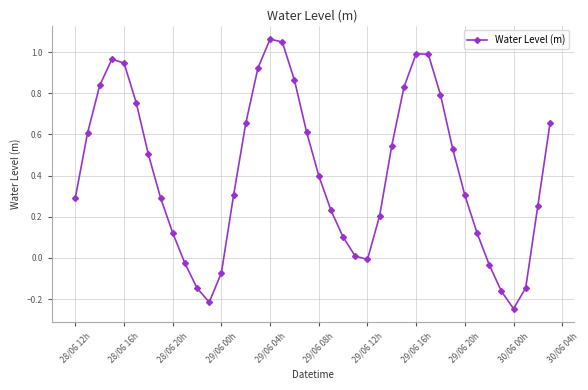

How many negative values are there?

9